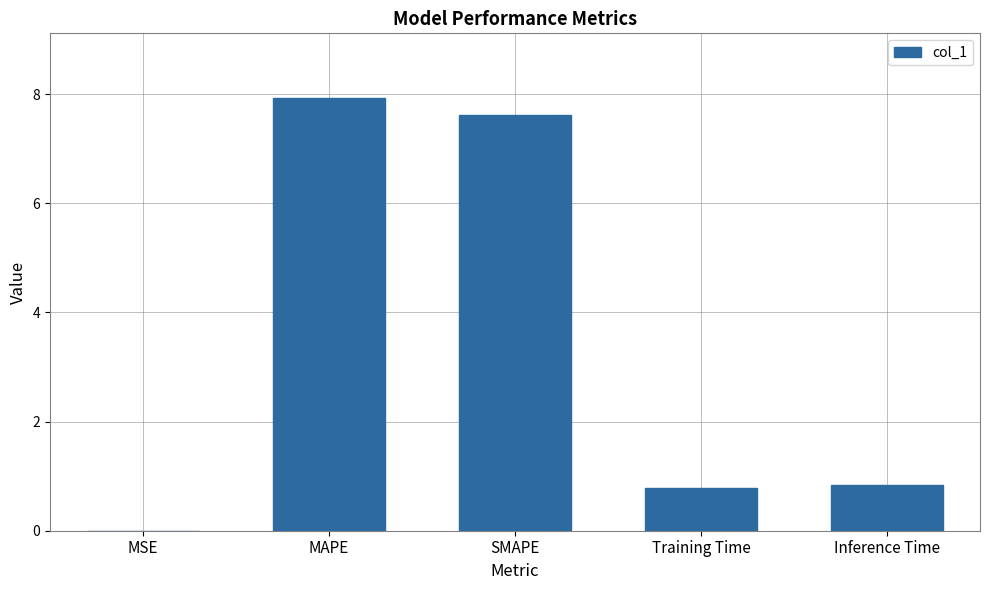

Between SMAPE and Training Time, which is larger?

SMAPE